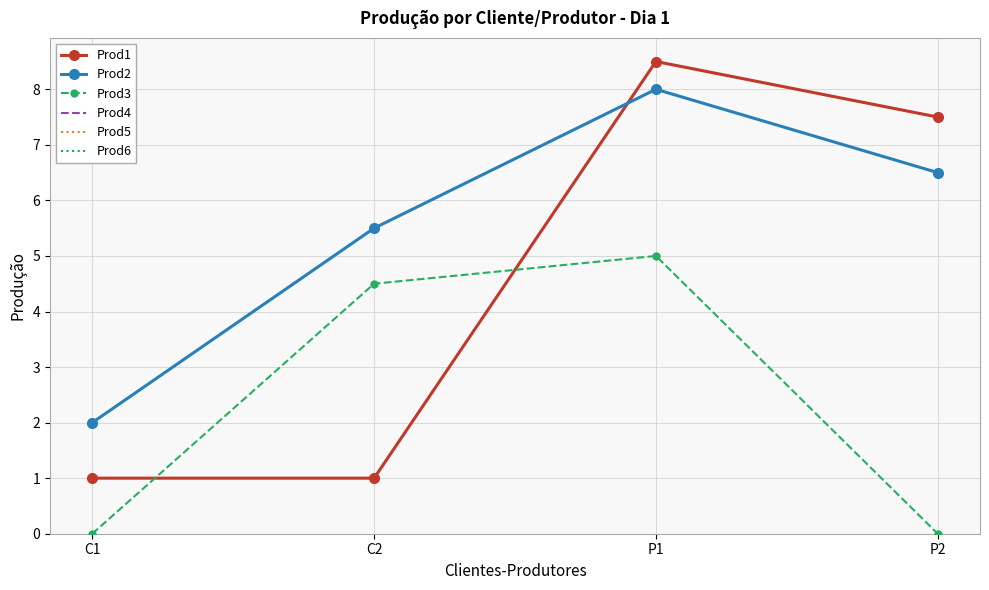

Rank the series at P1 from highest to lowest value.

Prod1, Prod2, Prod3